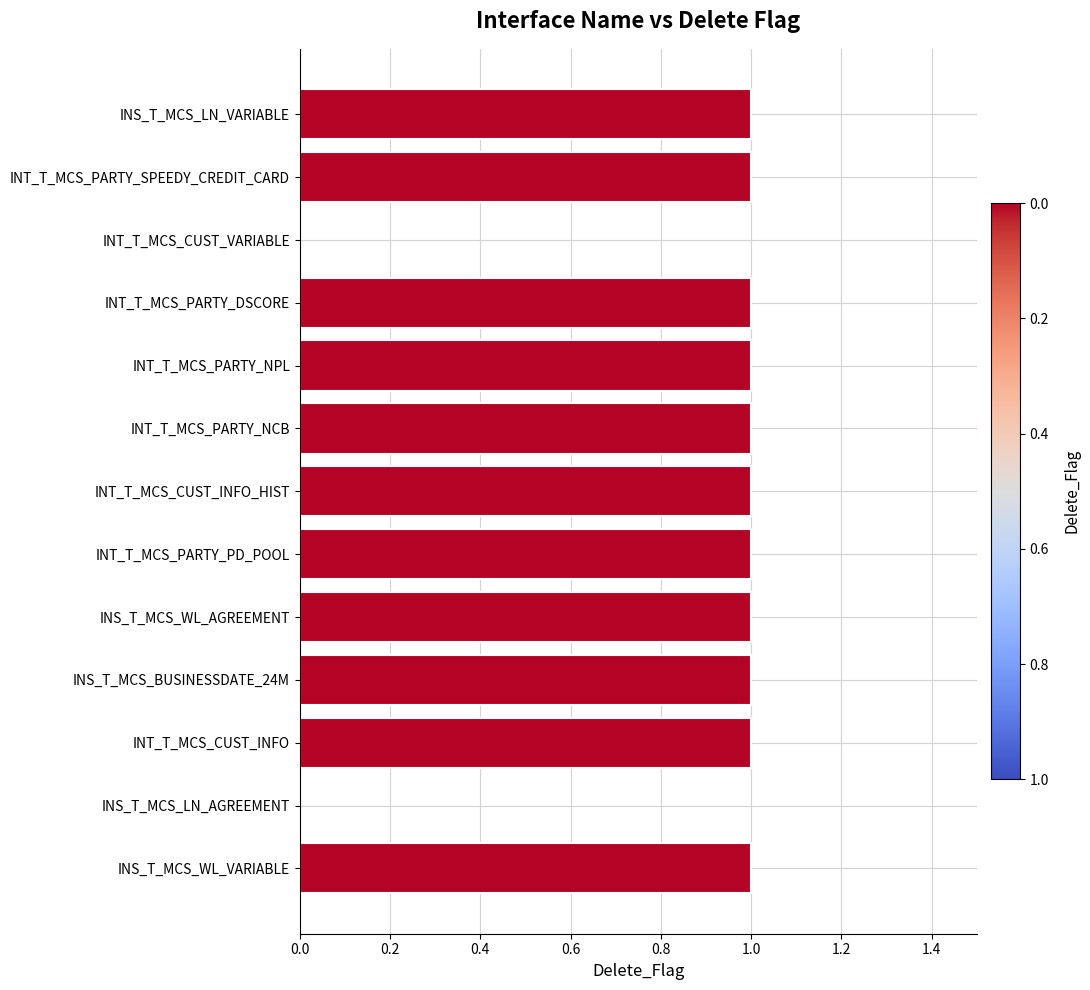

The value at INT_T_MCS_CUST_VARIABLE is 1. True or false?

False